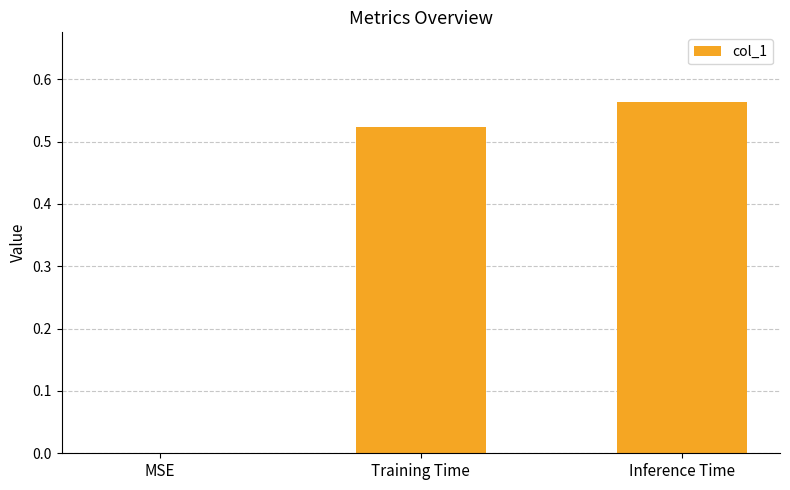

At which label is the value closest to 0?

MSE